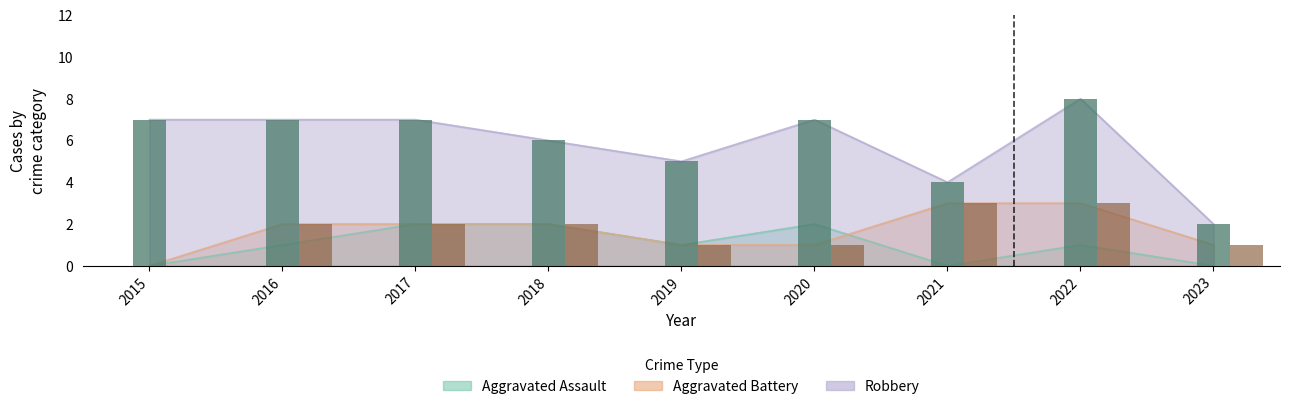

Reading left to right, what are all the values shown in this chart?

Aggravated Assault: 0	1	2	2	1	2	0	1	0
Aggravated Battery: 0	2	2	2	1	1	3	3	1
Robbery: 7	7	7	6	5	7	4	8	2